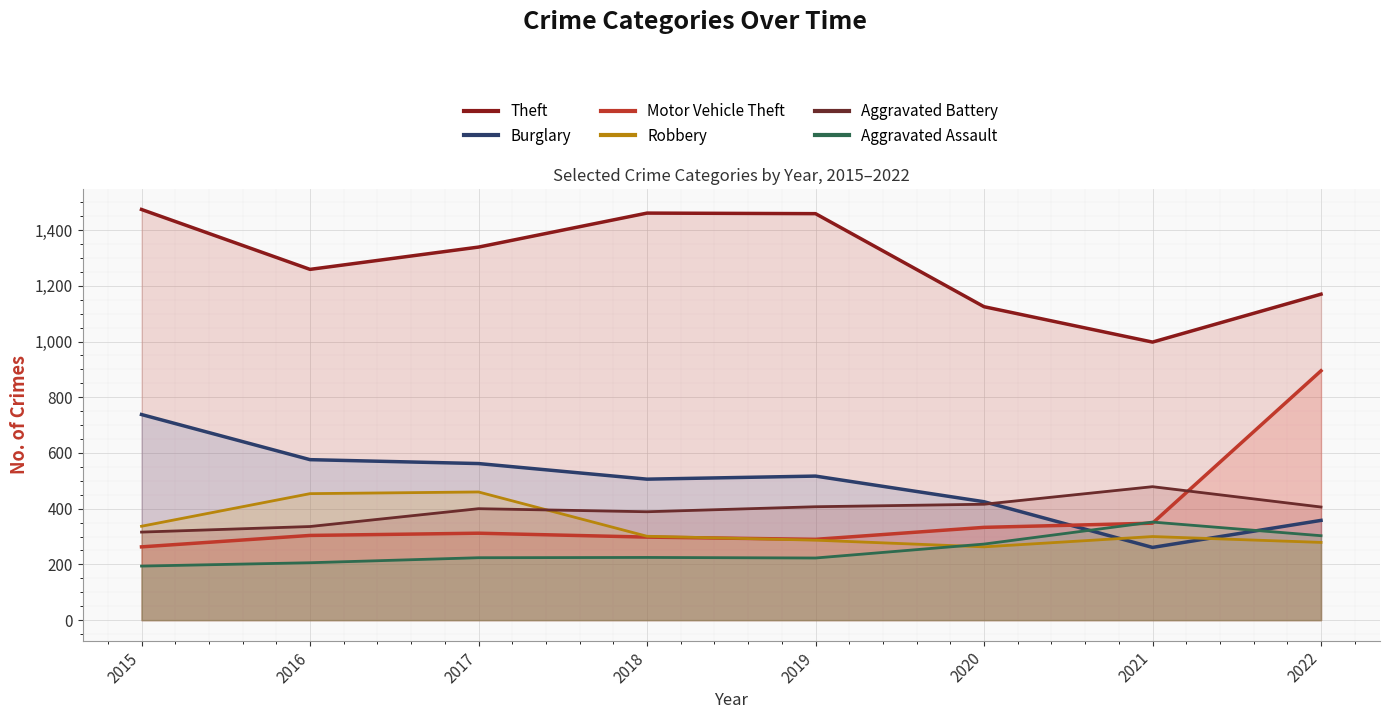

Reading right to left, what are all the values shown in this chart?

Theft: 1170	998	1125	1459	1461	1339	1259	1474
Burglary: 358	261	425	517	506	562	576	738
Motor Vehicle Theft: 895	348	333	290	298	312	304	263
Robbery: 279	300	263	287	301	460	454	337
Aggravated Battery: 406	479	416	407	389	400	336	316
Aggravated Assault: 303	352	273	223	225	224	206	194